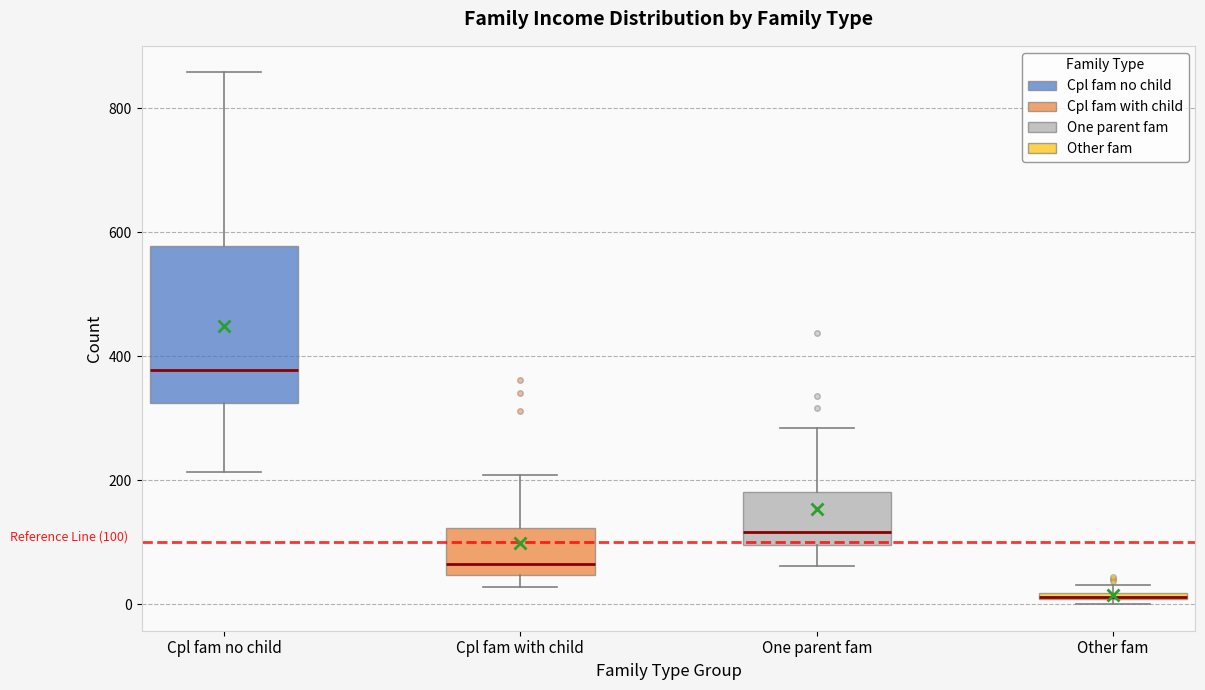

Comparing the boxes themselves (not the whiskers), which one is the tallest?

Cpl fam no child